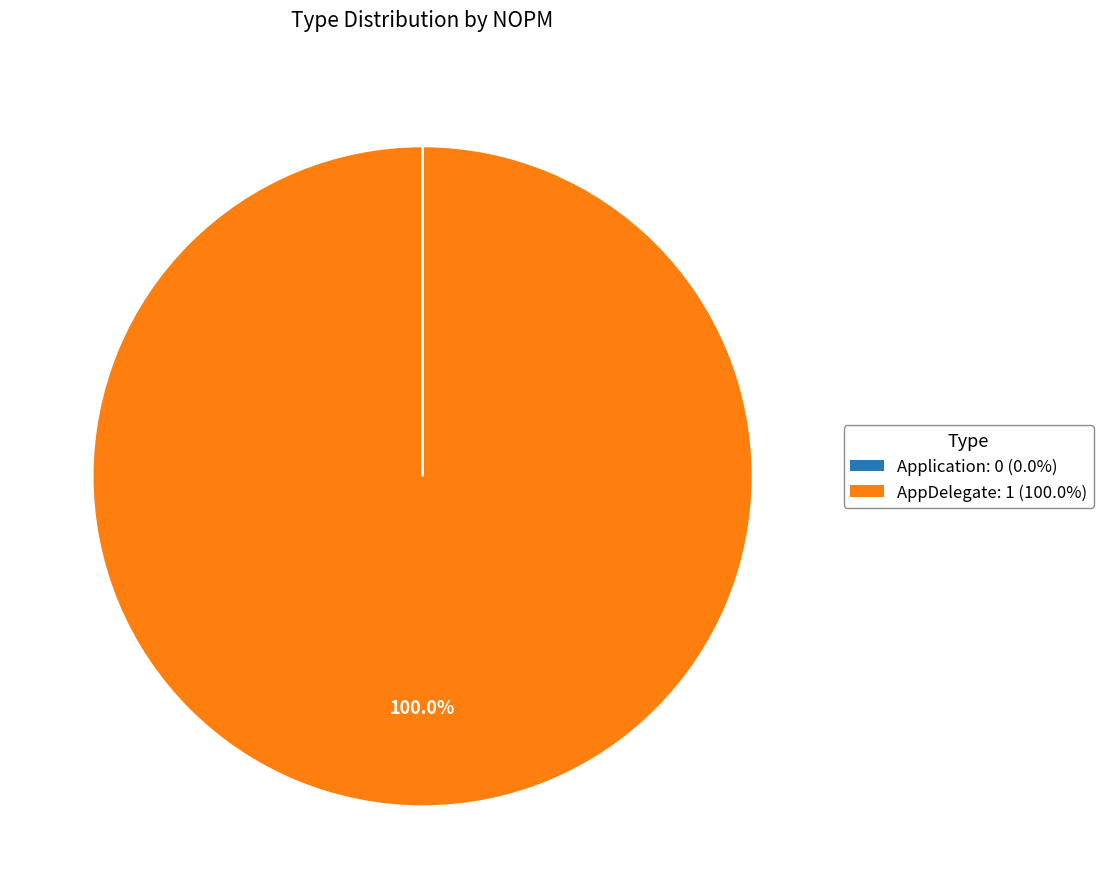

What is the majority slice?

AppDelegate